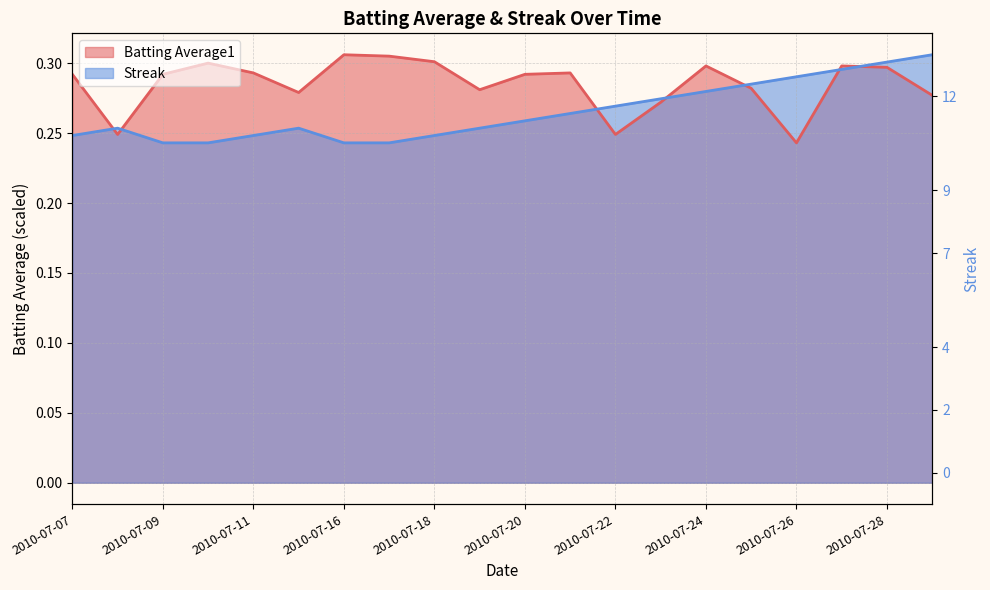

Rank the categories by Streak value from lowest to highest.

2010-07-09, 2010-07-10, 2010-07-16, 2010-07-17, 2010-07-07, 2010-07-11, 2010-07-18, 2010-07-08, 2010-07-15, 2010-07-19, 2010-07-20, 2010-07-21, 2010-07-22, 2010-07-23, 2010-07-24, 2010-07-25, 2010-07-26, 2010-07-27, 2010-07-28, 2010-07-29